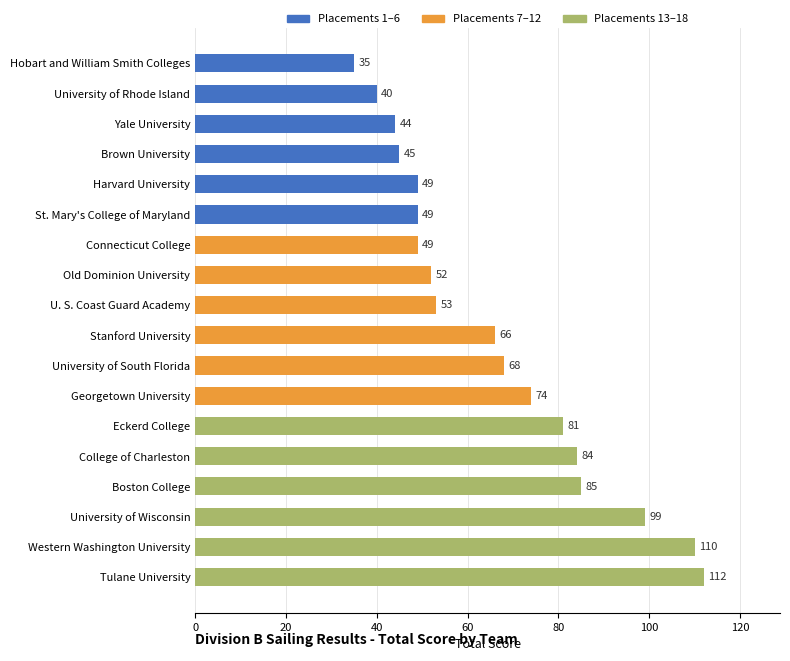

Count the number of data series in this chart.

1